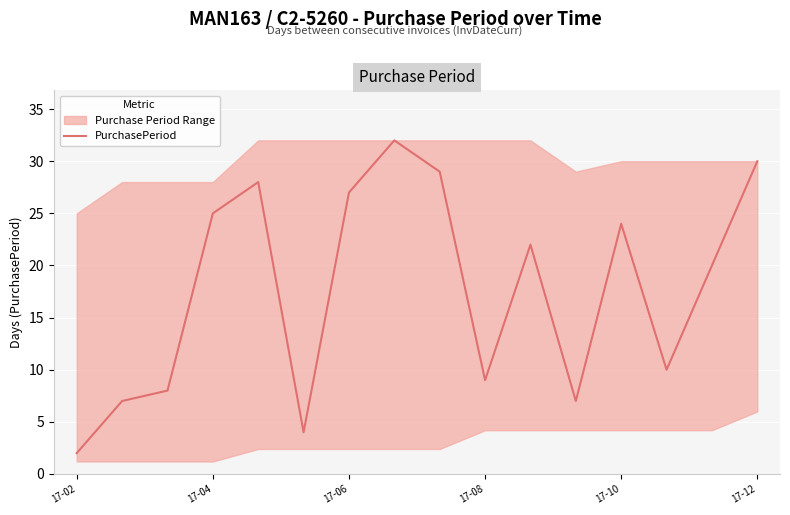

Reading left to right, list all the values displayed in this chart.

2	7	8	25	28	4	27	32	29	9	22	7	24	10	20	30